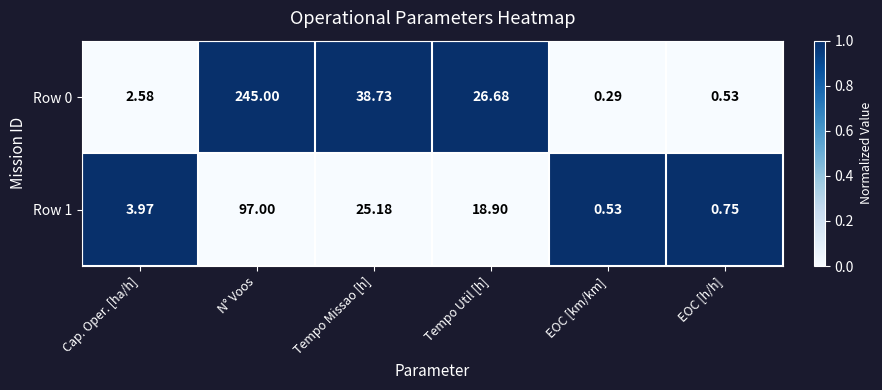

What is the total value across all series at Tempo Missao [h]?

63.9